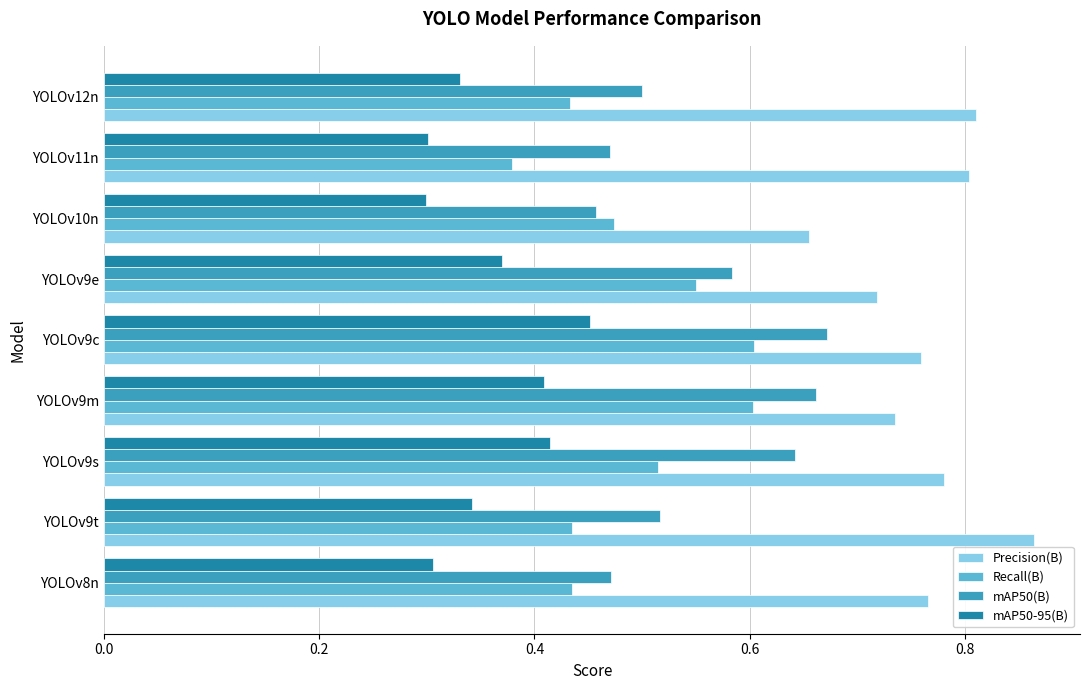

What is the sum of the Precision(B) values at YOLOv9m and YOLOv9c?

1.5